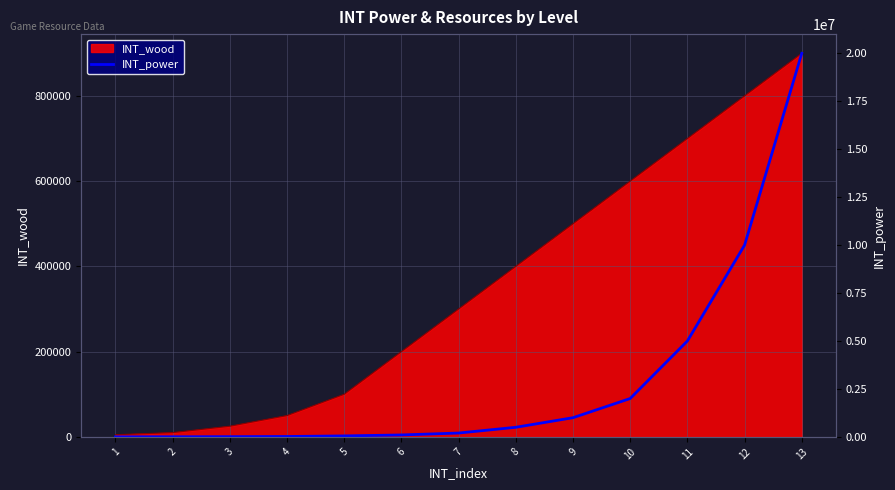

What is the average value?

2991308